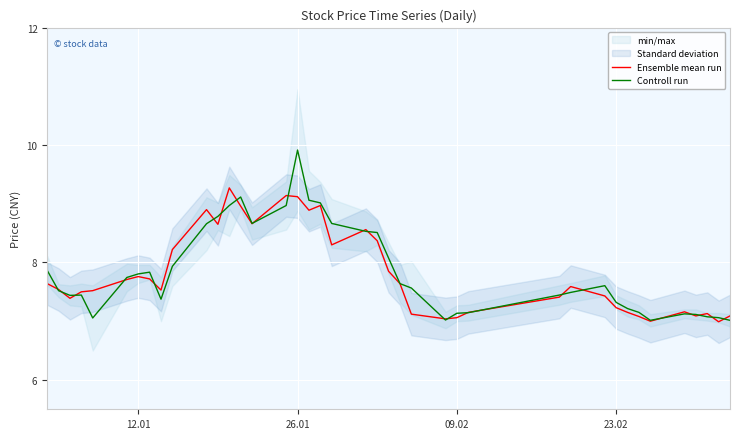

Which series ends up on top after the final intersection of Controll run and Ensemble mean run?

Ensemble mean run